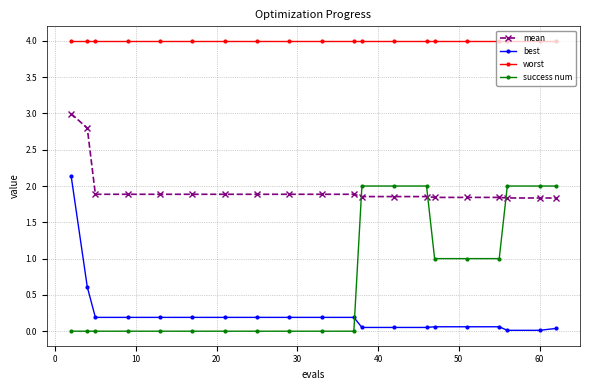

What is the average value of the mean series?

2.0